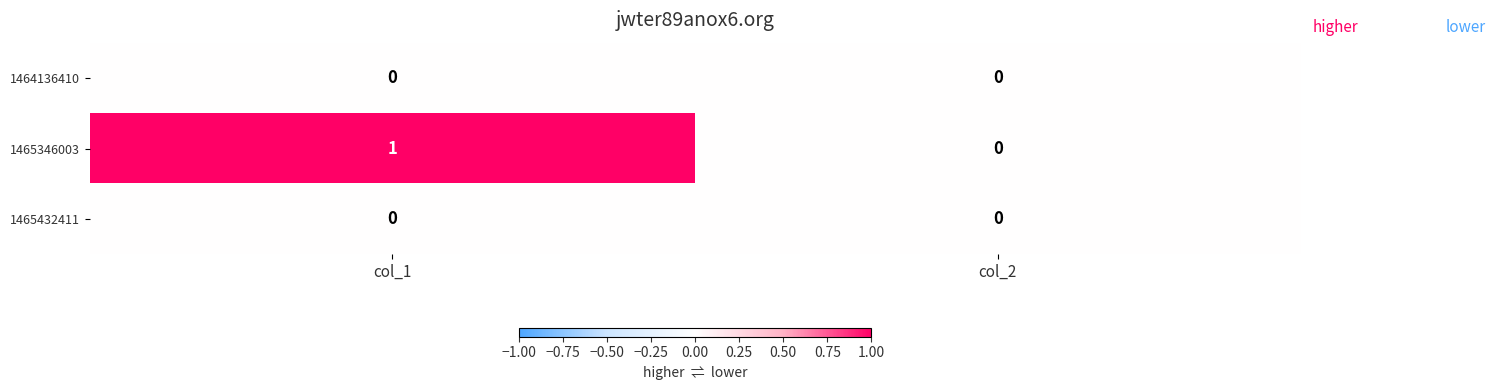

Rank the categories by 1465346003 value from highest to lowest.

col_1, col_2